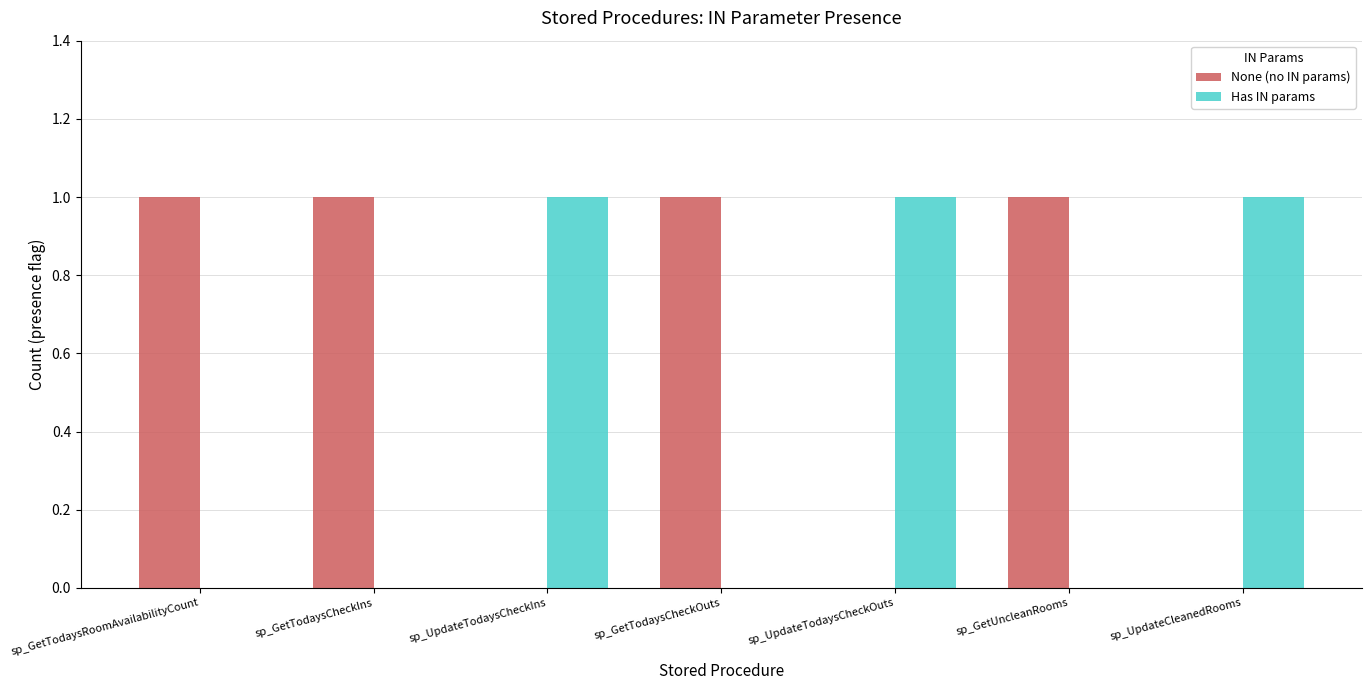

How many data points does each series have?

7